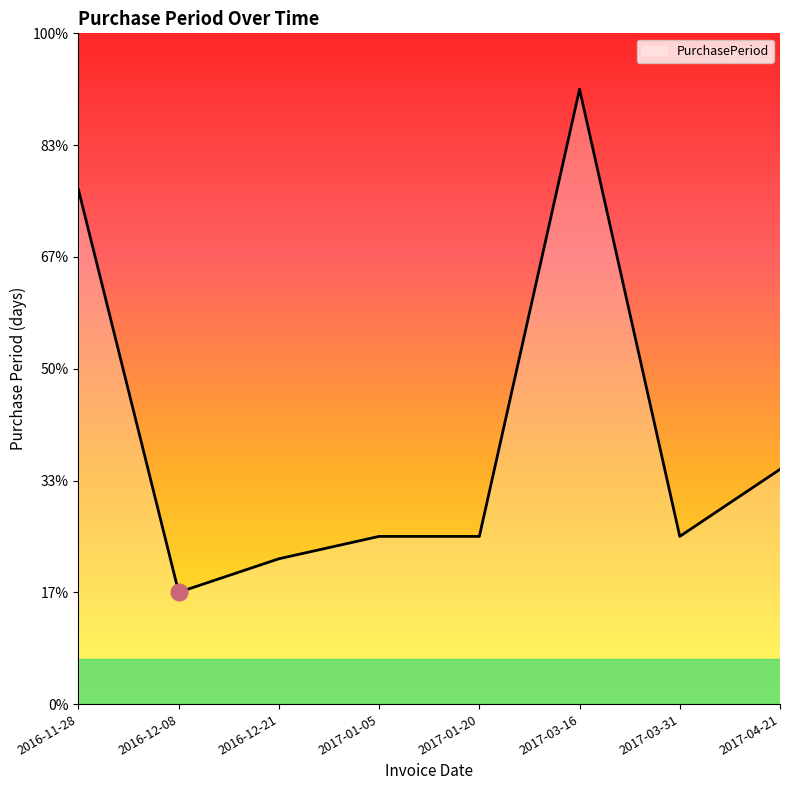

At which category does the data reach its first local valley?

2016-12-08